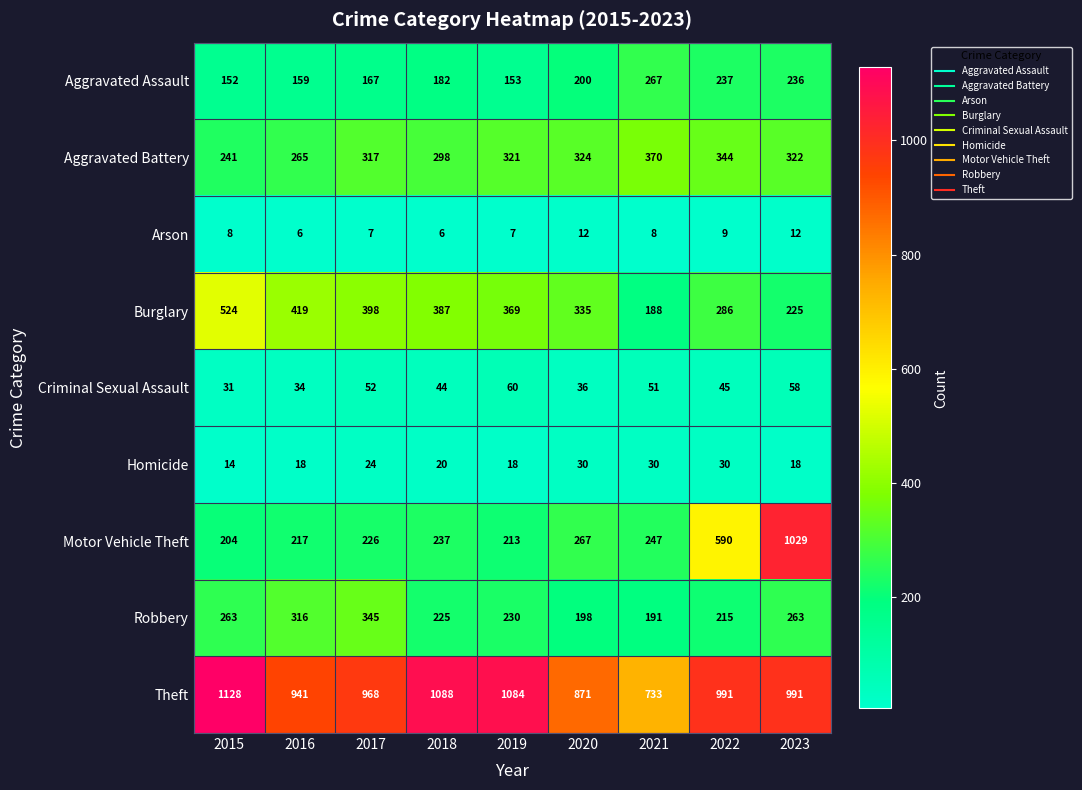

What value does the Aggravated Battery series have at 2022?

344